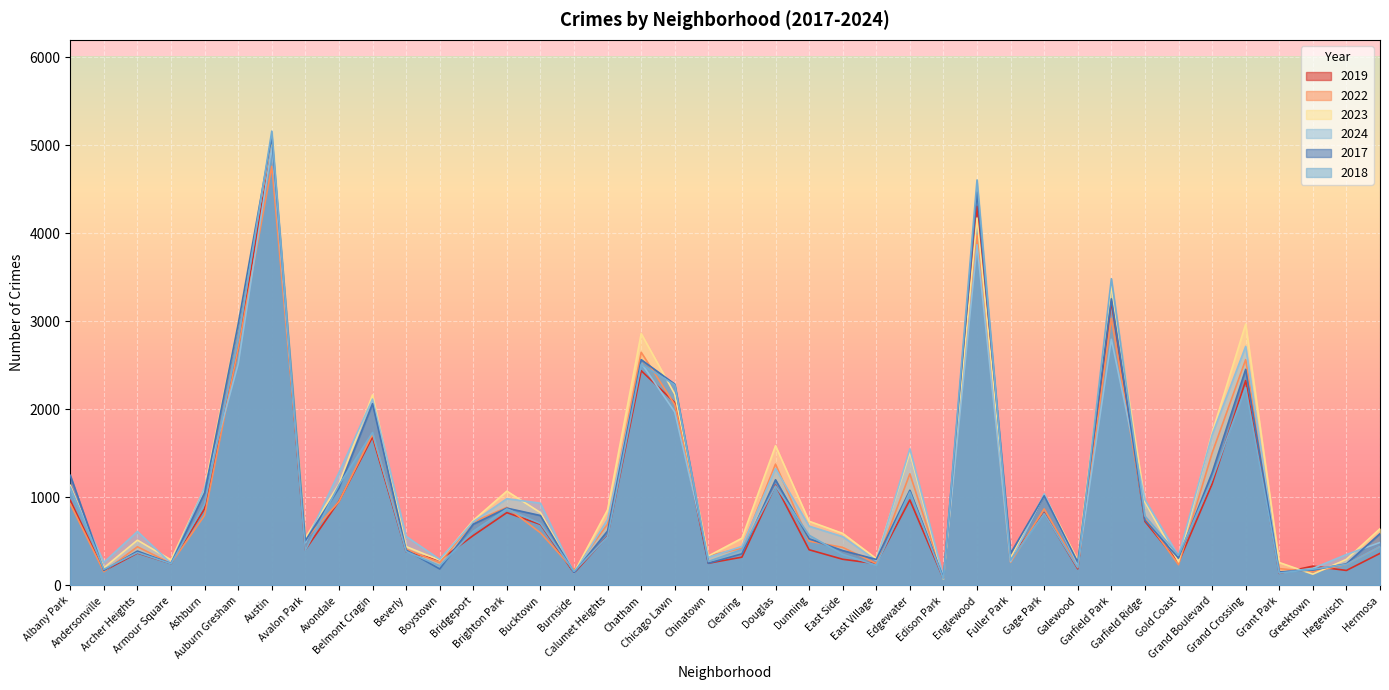

Does the chart display data point markers on the line(s)?

No